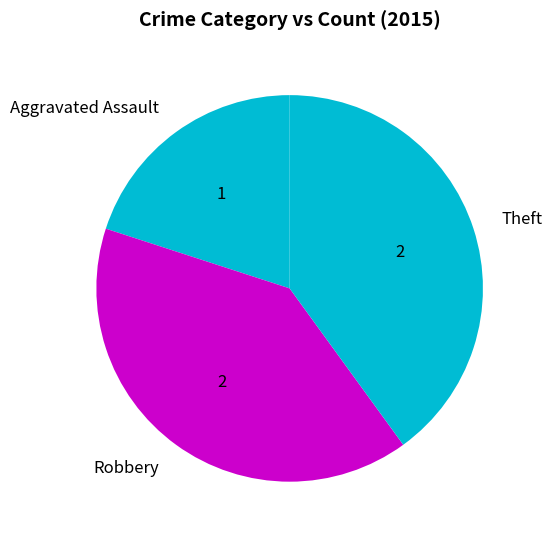

Is it true that Theft is 40% of the pie?

True